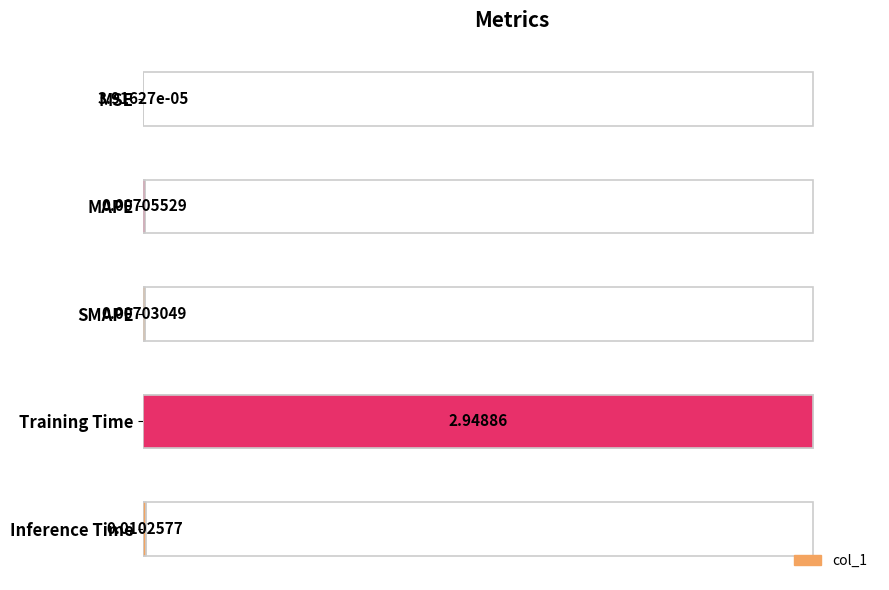

Between MSE and Inference Time, which is larger?

Inference Time